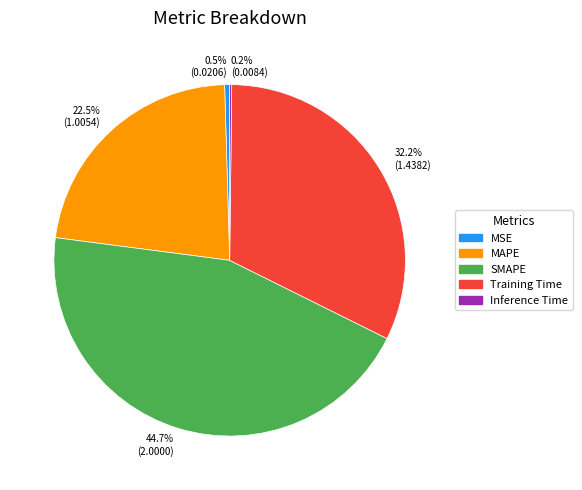

Does MSE represent more than half of the total?

No